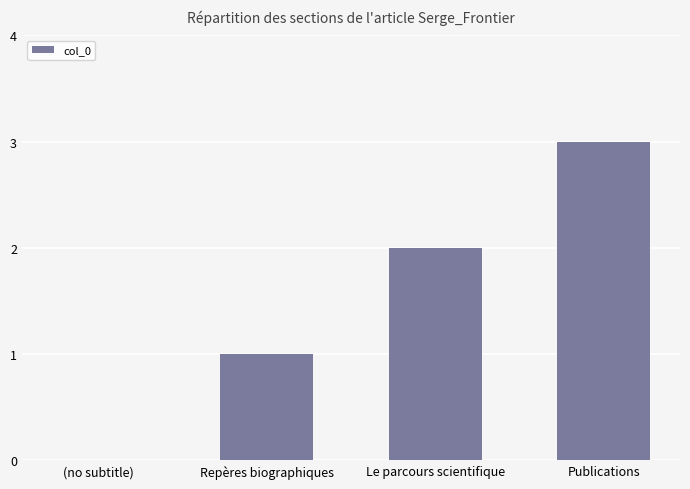

What is the sum of all values?

6